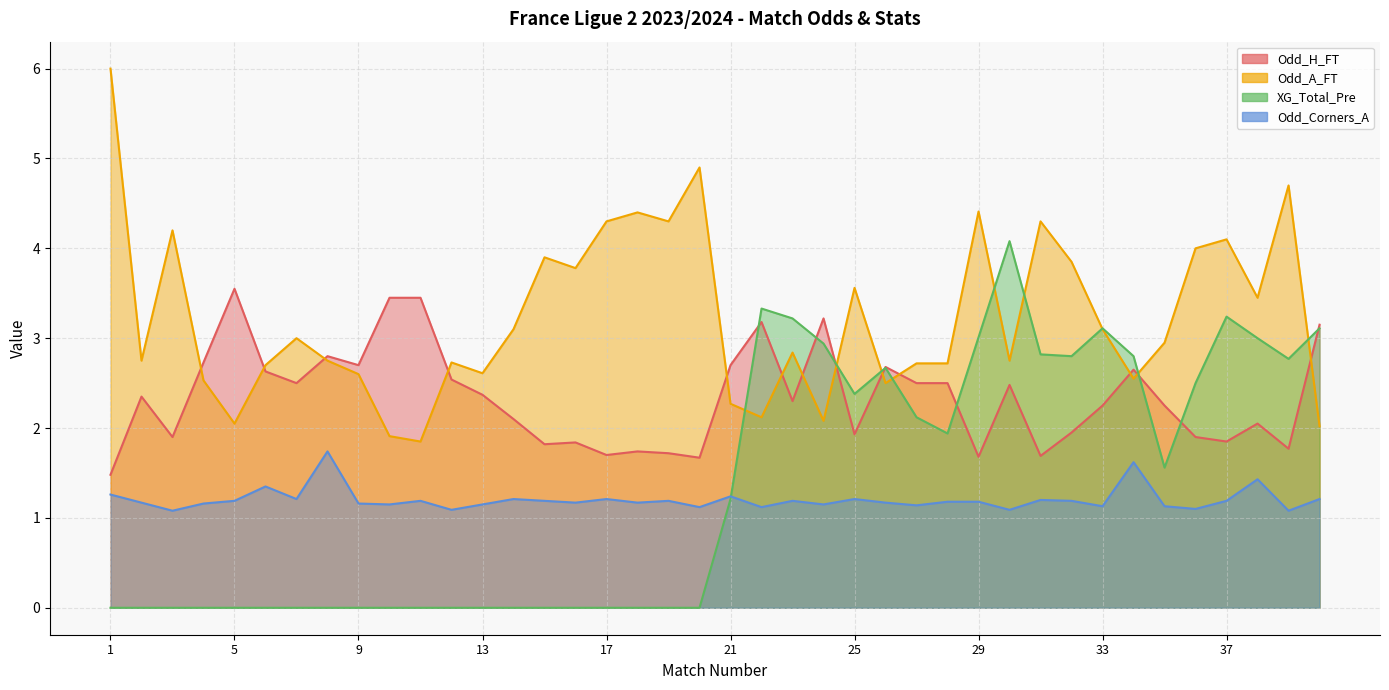

Is it true that Odd_A_FT equals 7.2 at 19?

False